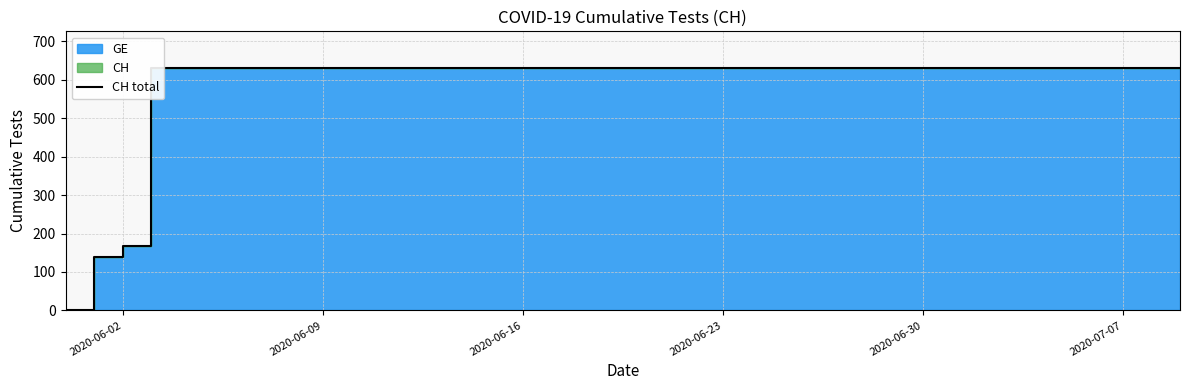

What is the greatest value displayed?

631